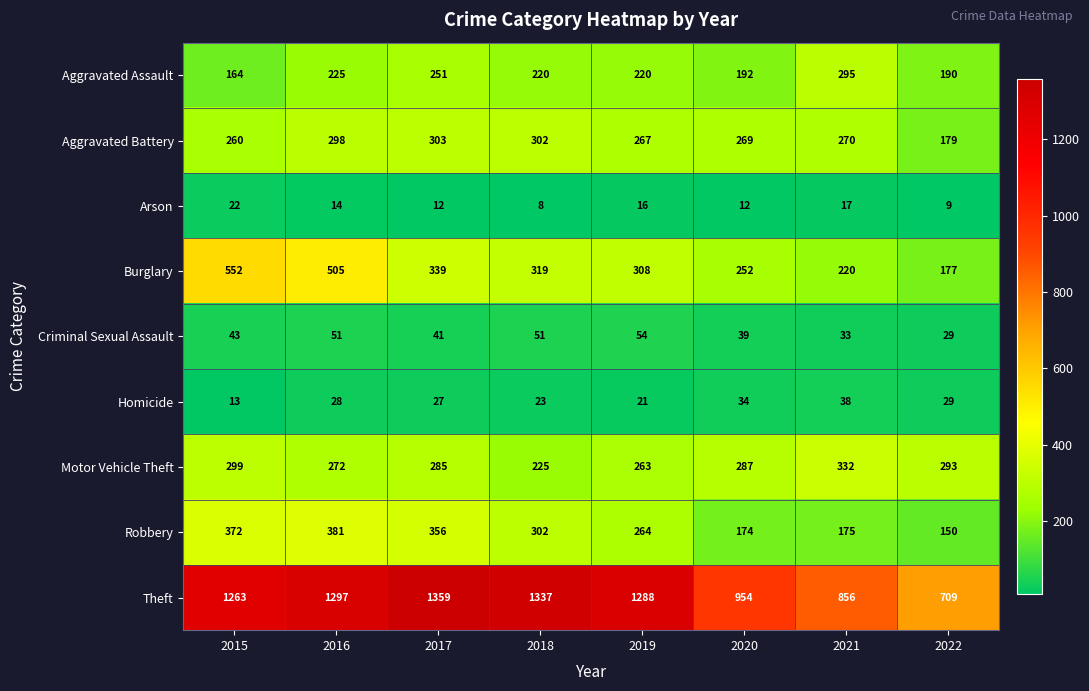

How many data points in Theft are less than 1288?

4